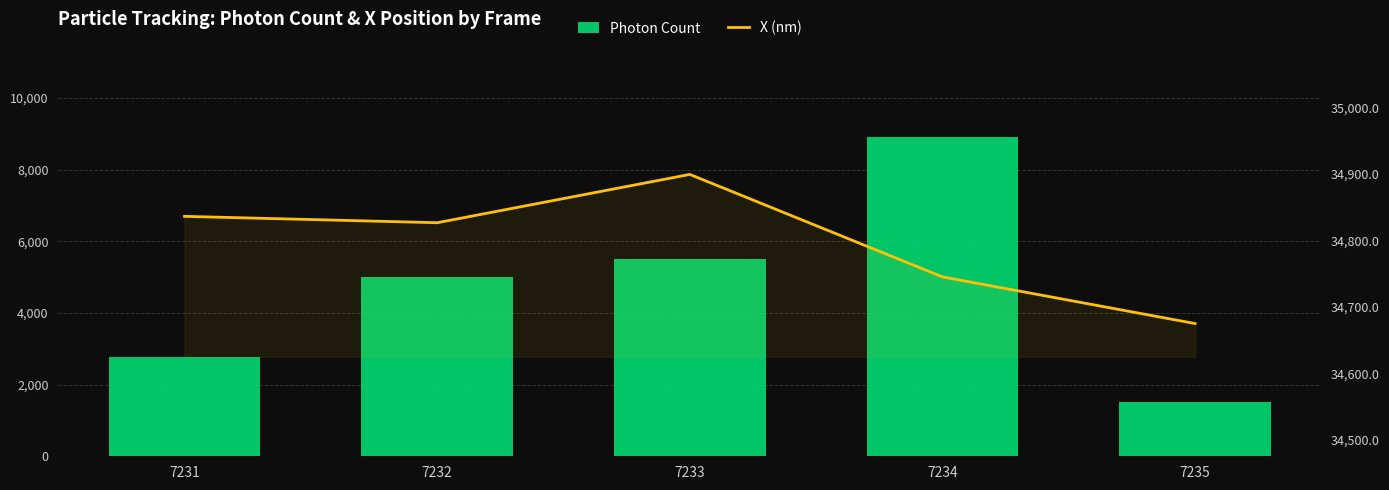

What is the maximum value for X (nm)?

34899.6